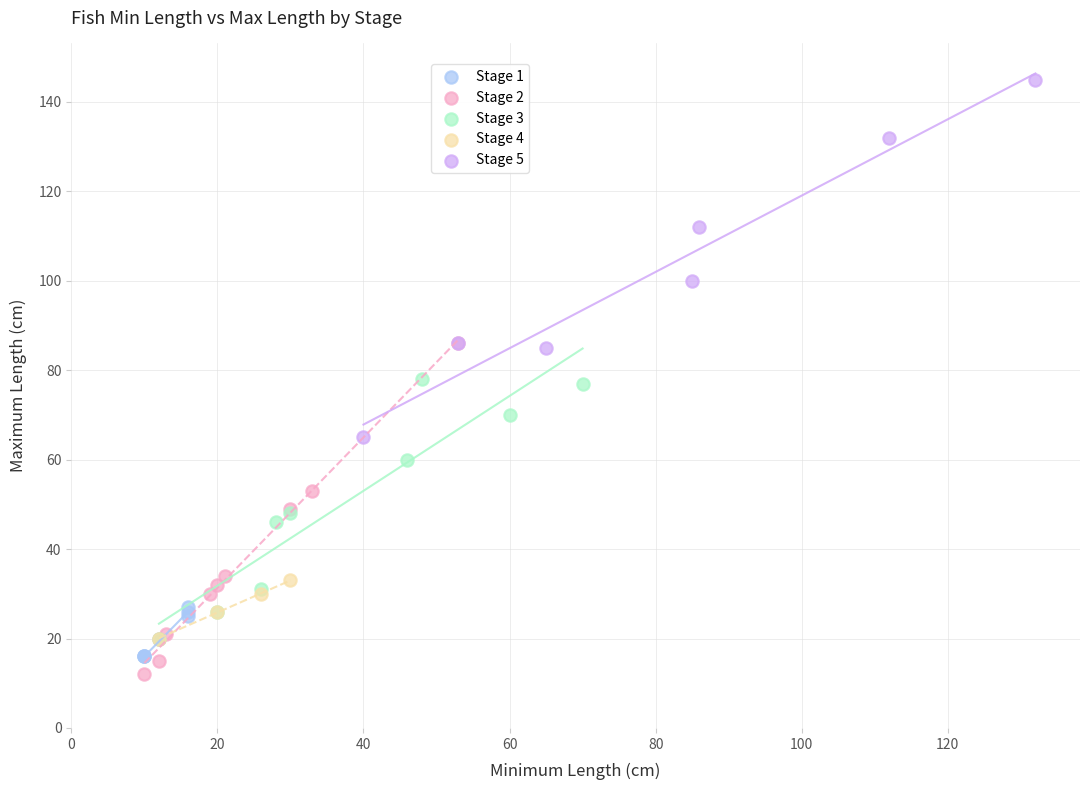

Which series reaches the maximum Y coordinate?

Stage 5